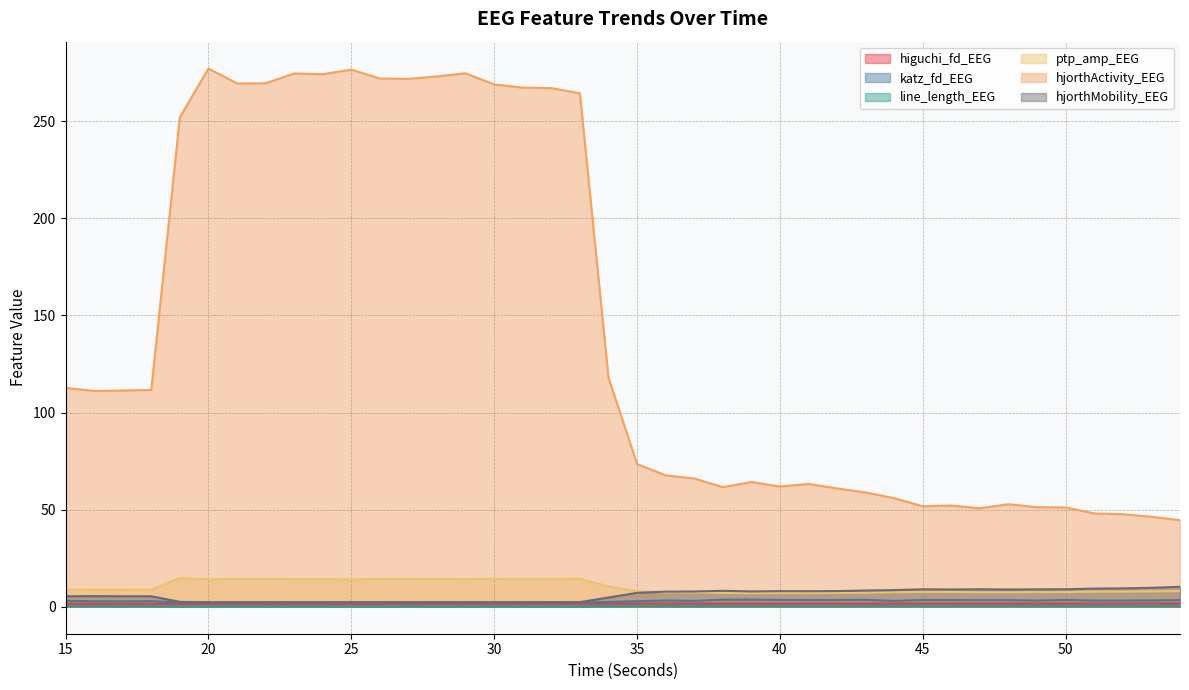

What is the maximum value shown in the chart?

277.1